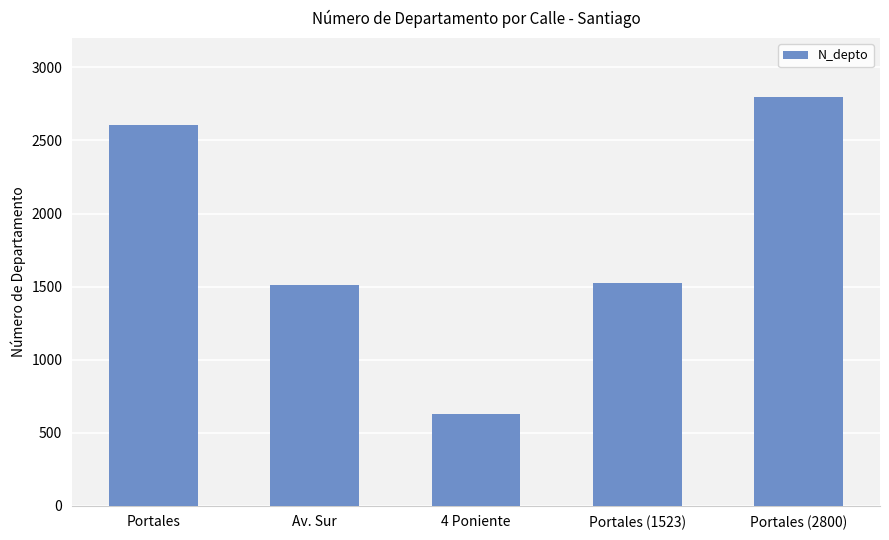

Approximately how many times larger is the value at Portales (2800) compared to Portales?

1.1